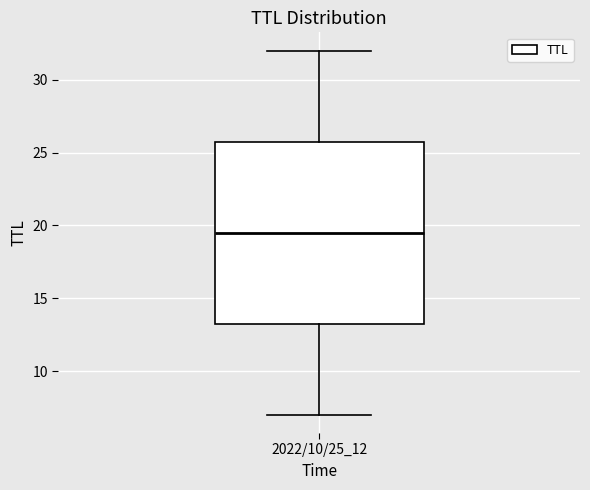

Transcribe this box plot: give where the median line is, the range the box spans, and where the two whiskers end, as read against the y-axis. The values are not printed on the chart, so give them approximately, as read against the axis.

median 19.5, box 13.5 to 26.0, whiskers 7.0 to 32.0